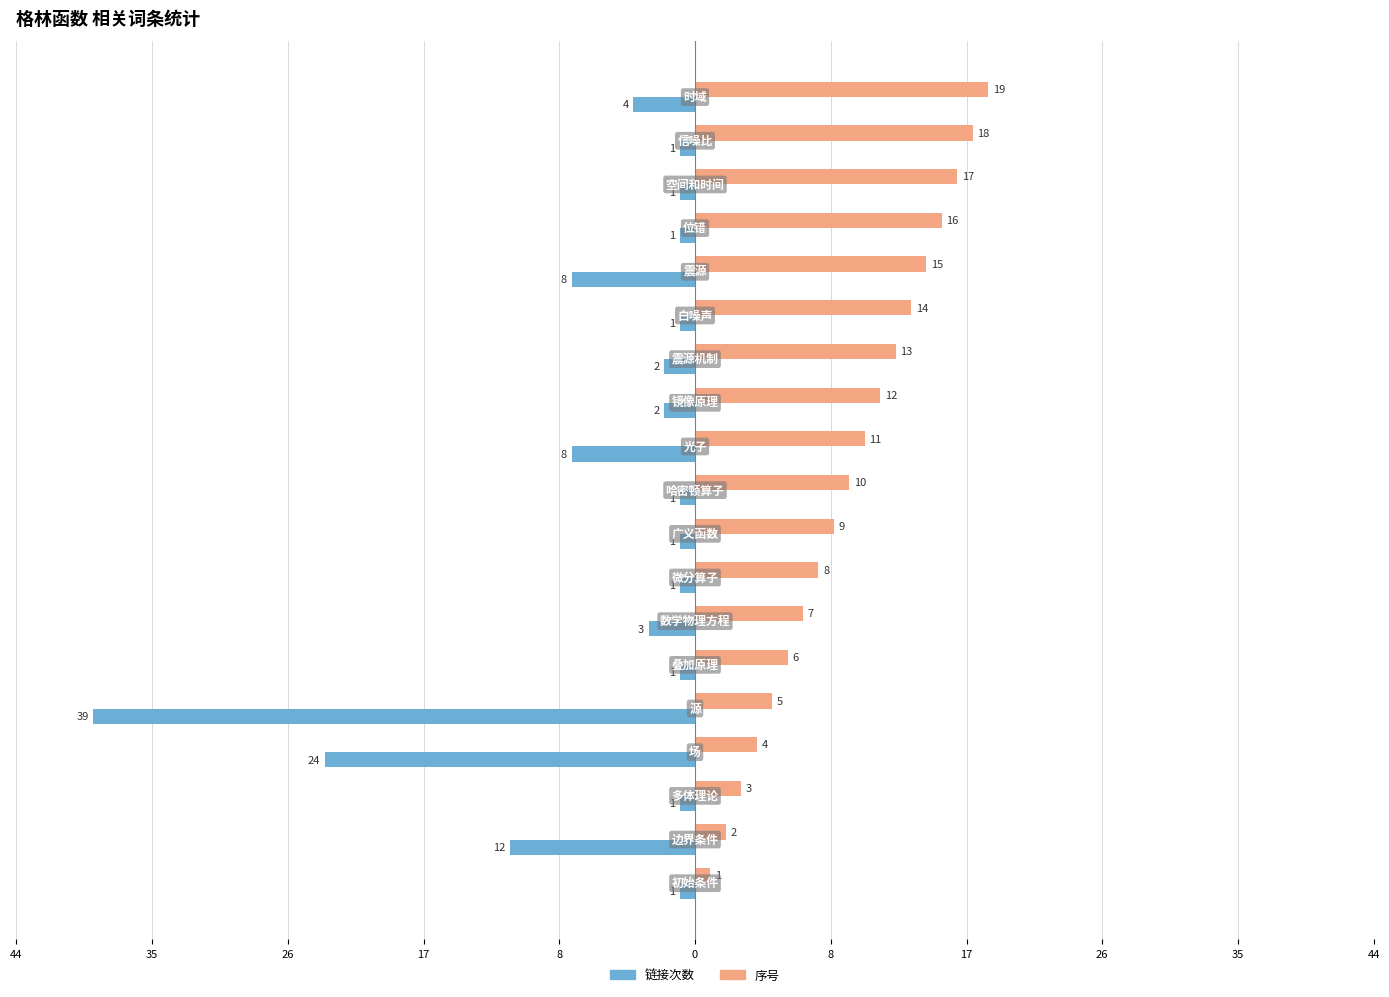

Reading right to left, transcribe all the data shown in this chart.

链接次数: -4	-1	-1	-1	-8	-1	-2	-2	-8	-1	-1	-1	-3	-1	-39	-24	-1	-12	-1
序号: 19	18	17	16	15	14	13	12	11	10	9	8	7	6	5	4	3	2	1